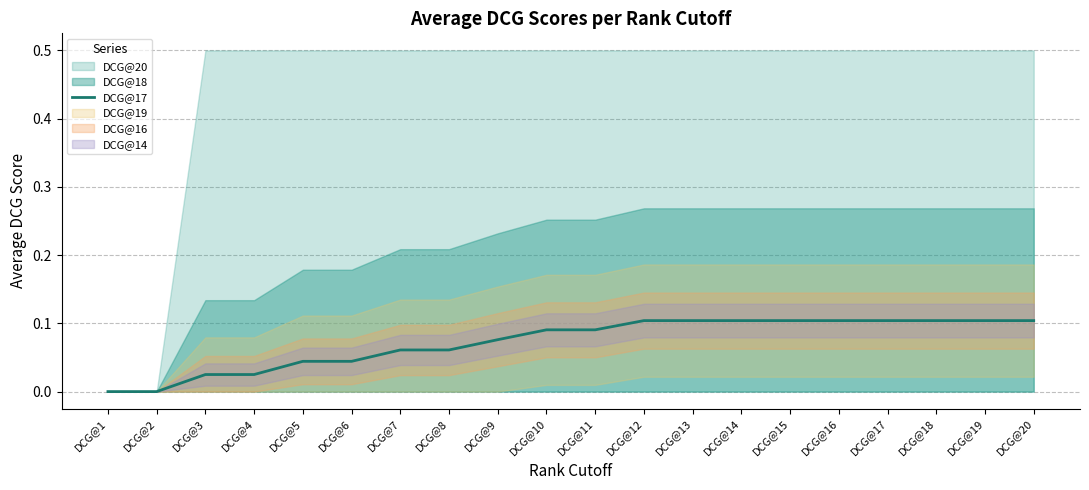

True or false: the data has more than 1 interior local peaks.

False